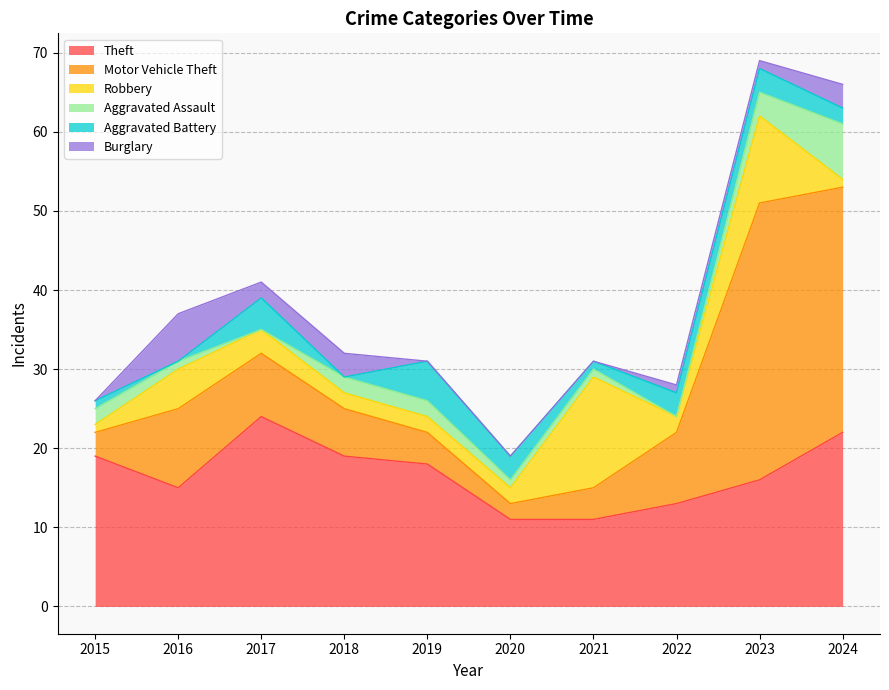

How many values in the Aggravated Assault series are below 2?

5